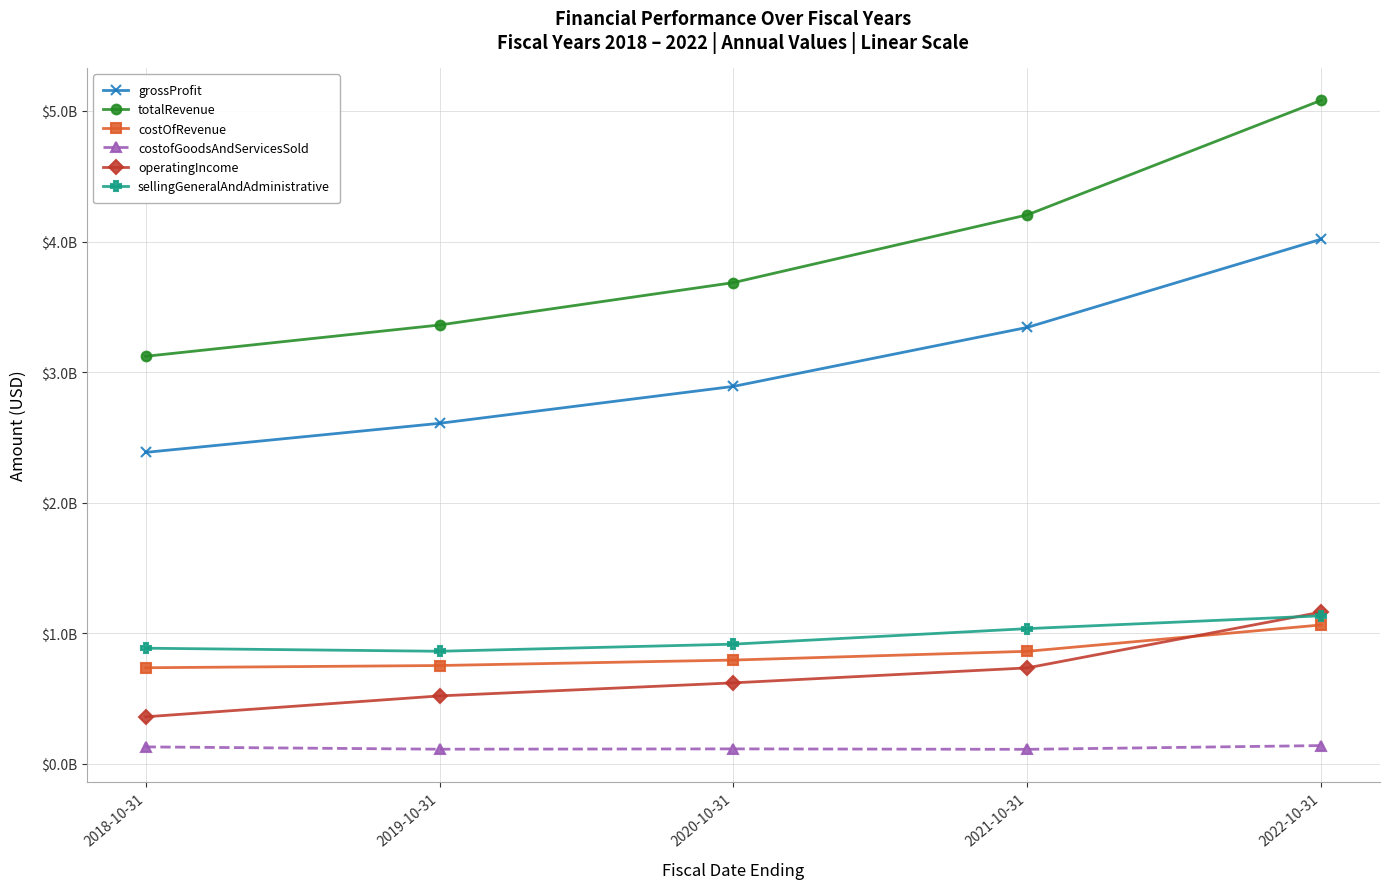

Which category has the lowest value in the totalRevenue series?

2018-10-31